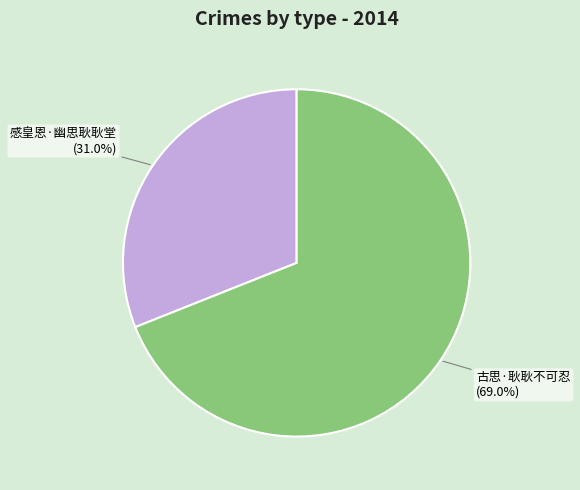

To the nearest percent, what is the difference between the largest and smallest slice percentages?

38%